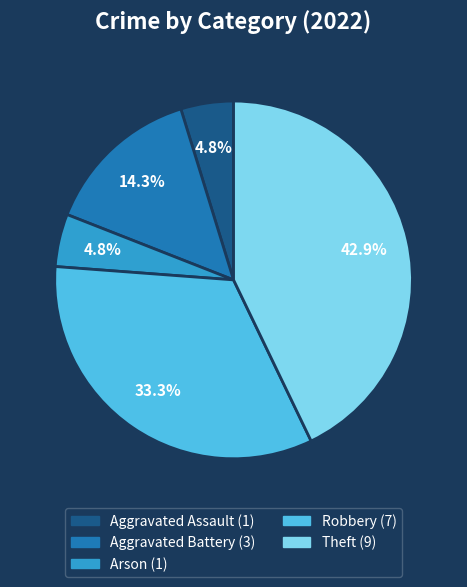

Which slice is the largest?

Theft